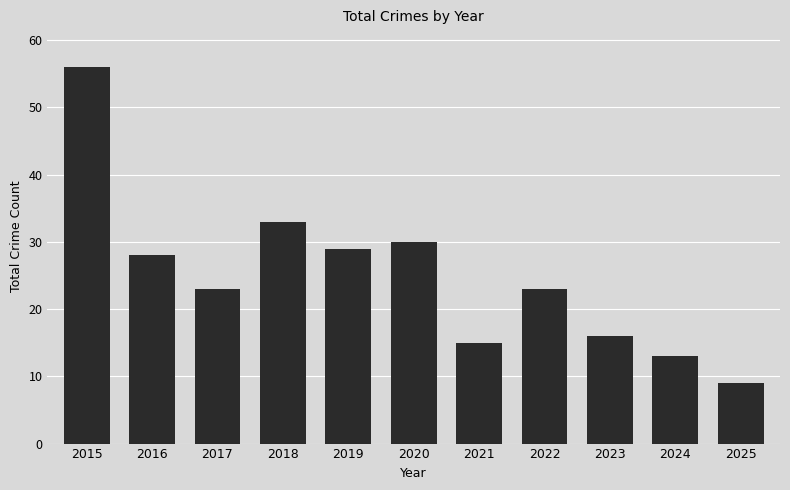

How many data points does each series have?

11